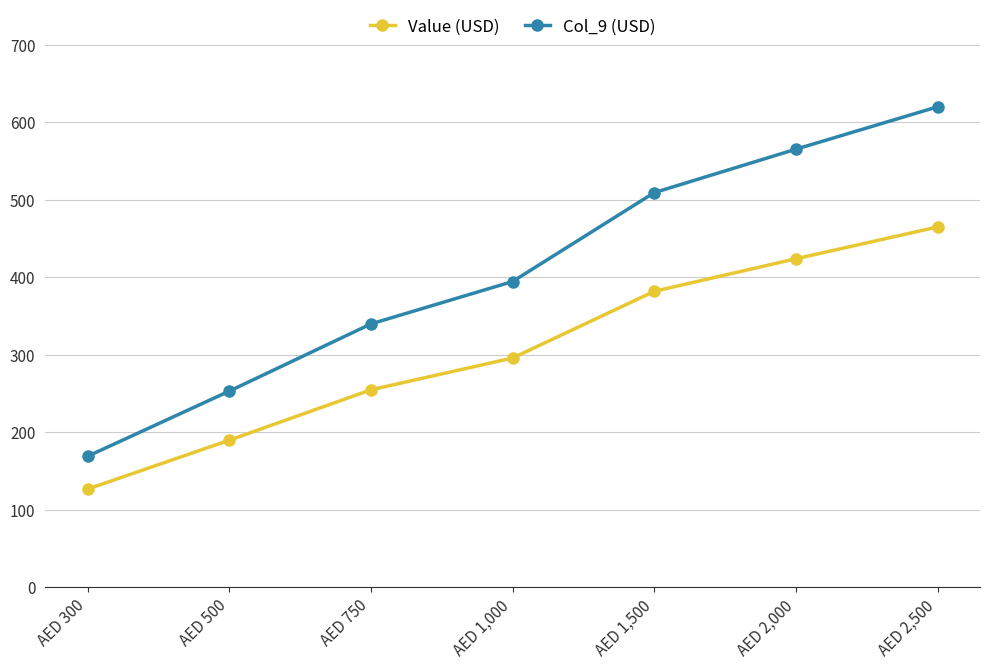

What is the difference between the Value (USD) values at AED 2,500 and AED 300?

338.0